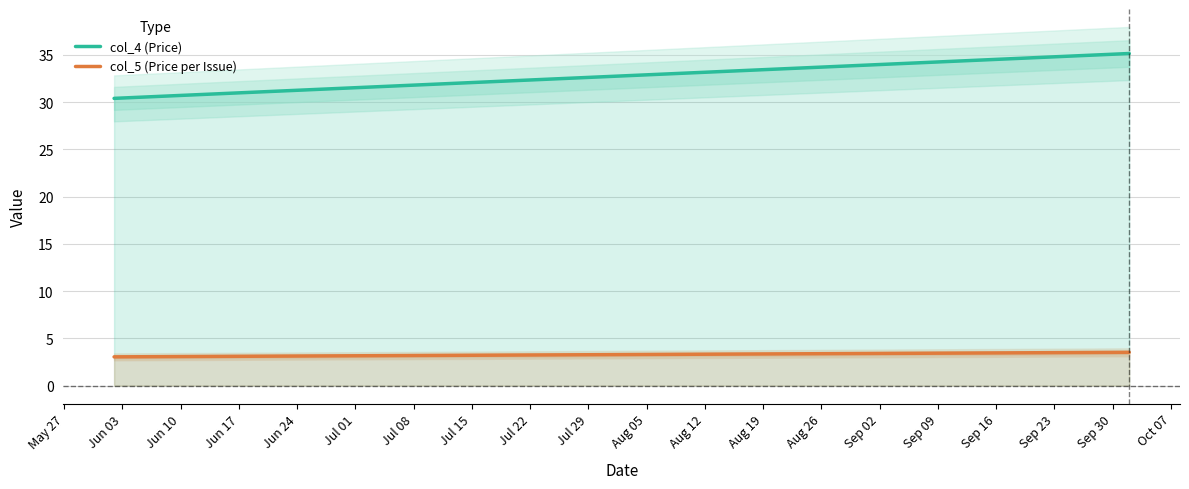

What is the value of the col_4 point at the 2nd from the left?

35.1